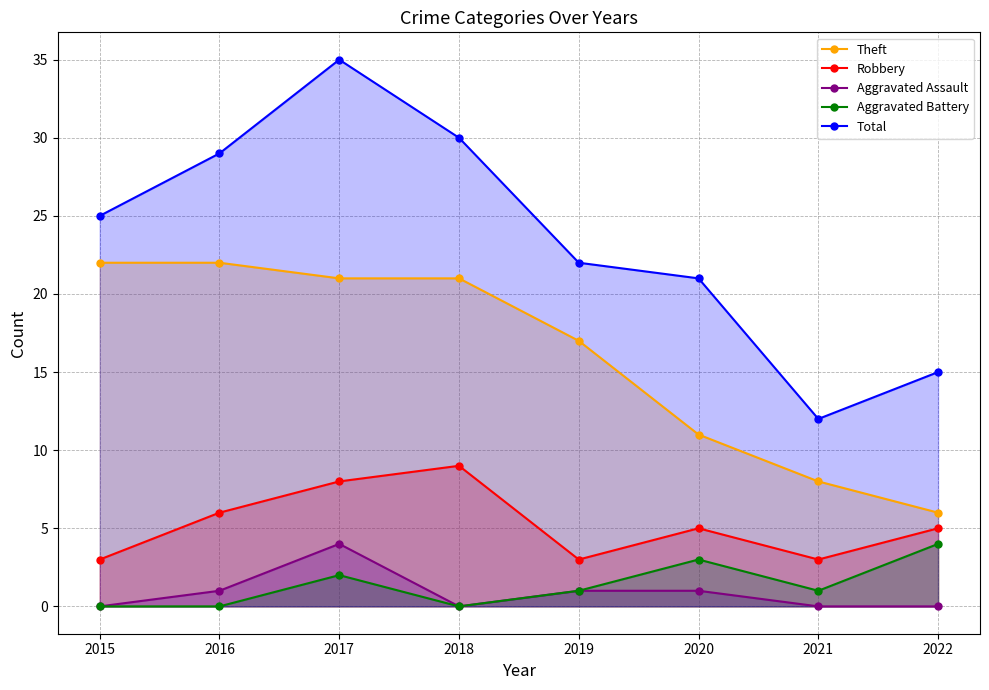

Which label corresponds to the largest value in the chart?

2017